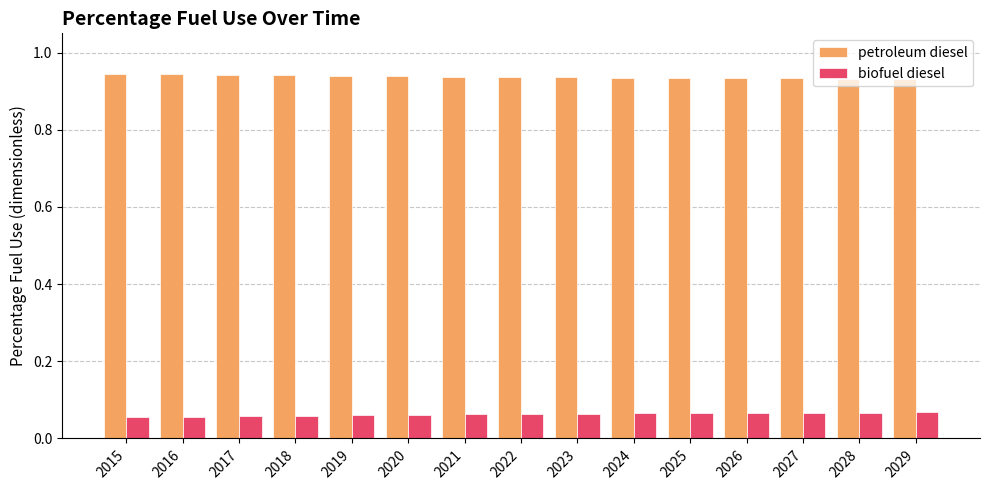

Count the biofuel diesel values in the range 0 to 1.

15